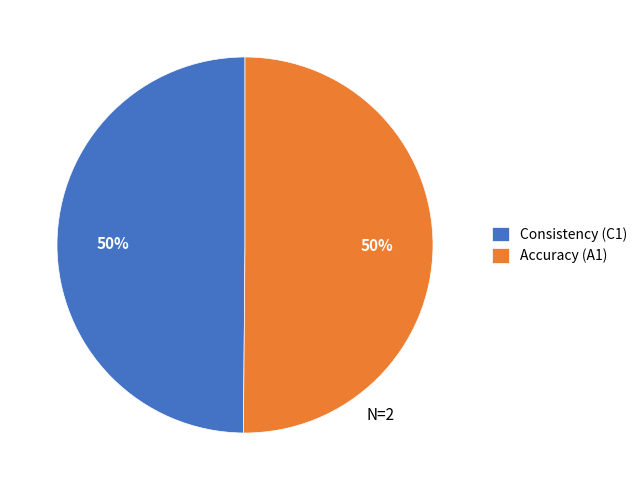

Is it true that Consistency (C1) is 50% of the pie?

True